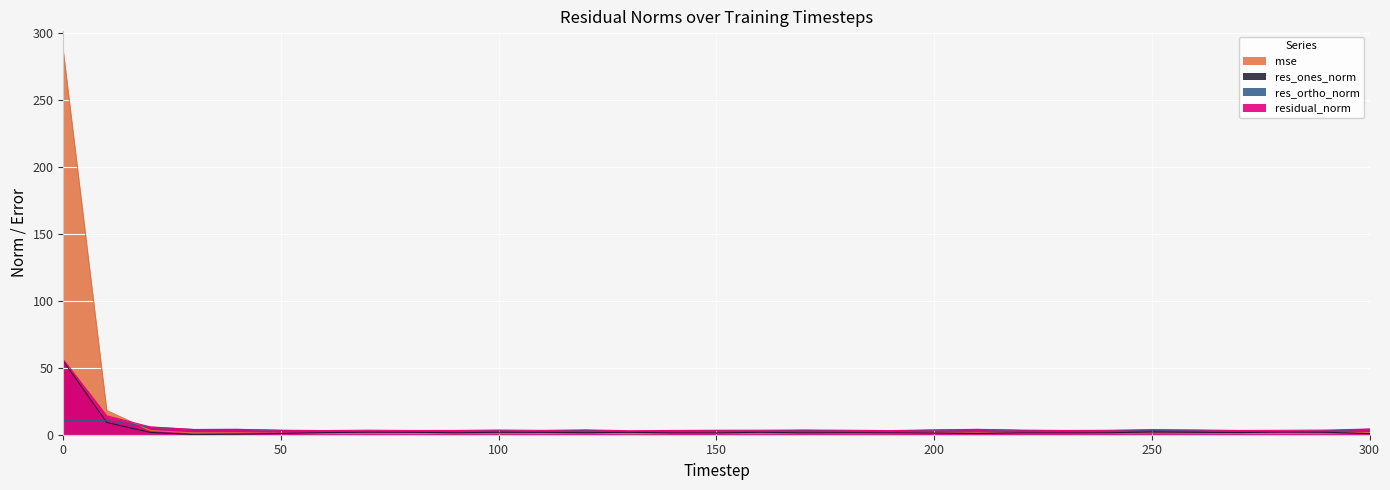

True or false: res_ones_norm and residual_norm cross at least once.

False